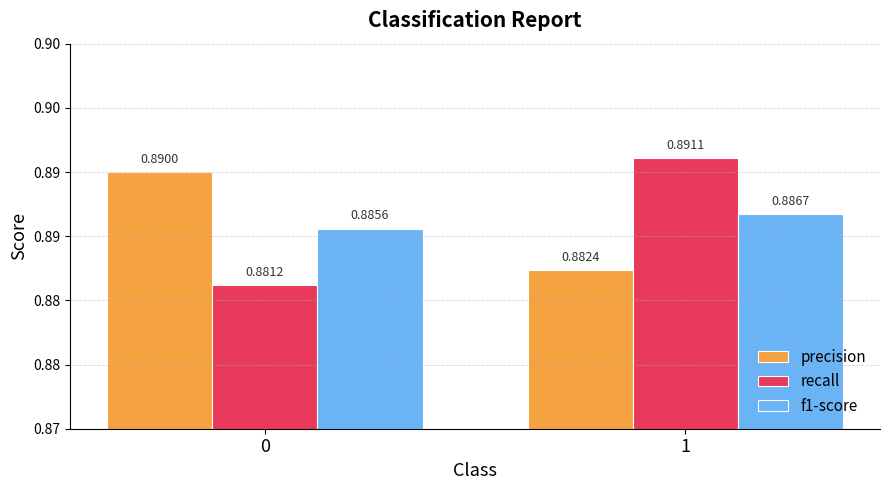

What are all the series names shown in the legend?

precision, recall, f1-score